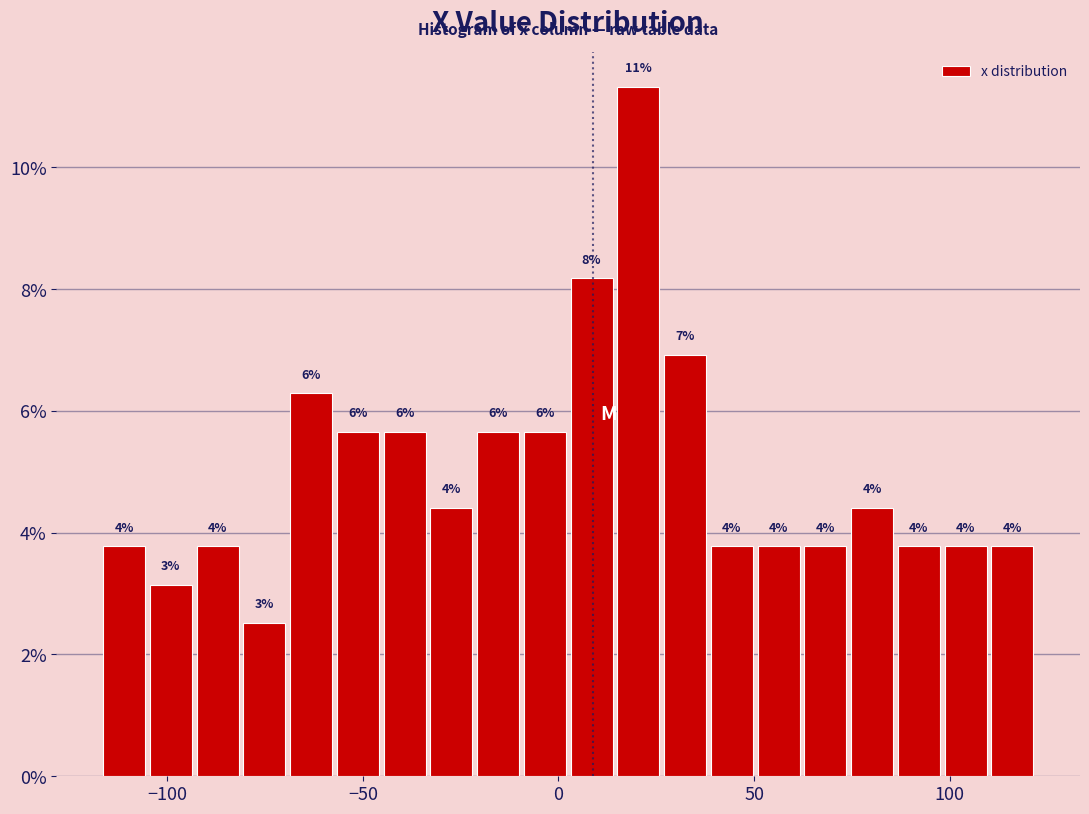

Read against the x-axis, roughly where is the centre of the tallest bar?

20